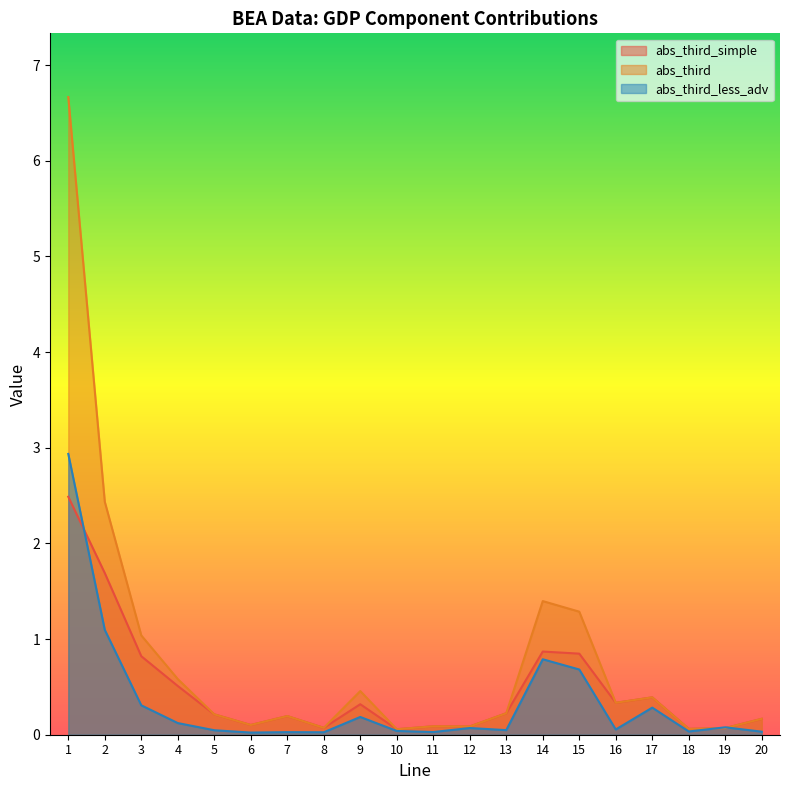

Rank the categories by abs_third_simple value from lowest to highest.

10, 18, 19, 8, 12, 11, 6, 20, 7, 5, 13, 9, 16, 17, 4, 3, 15, 14, 2, 1